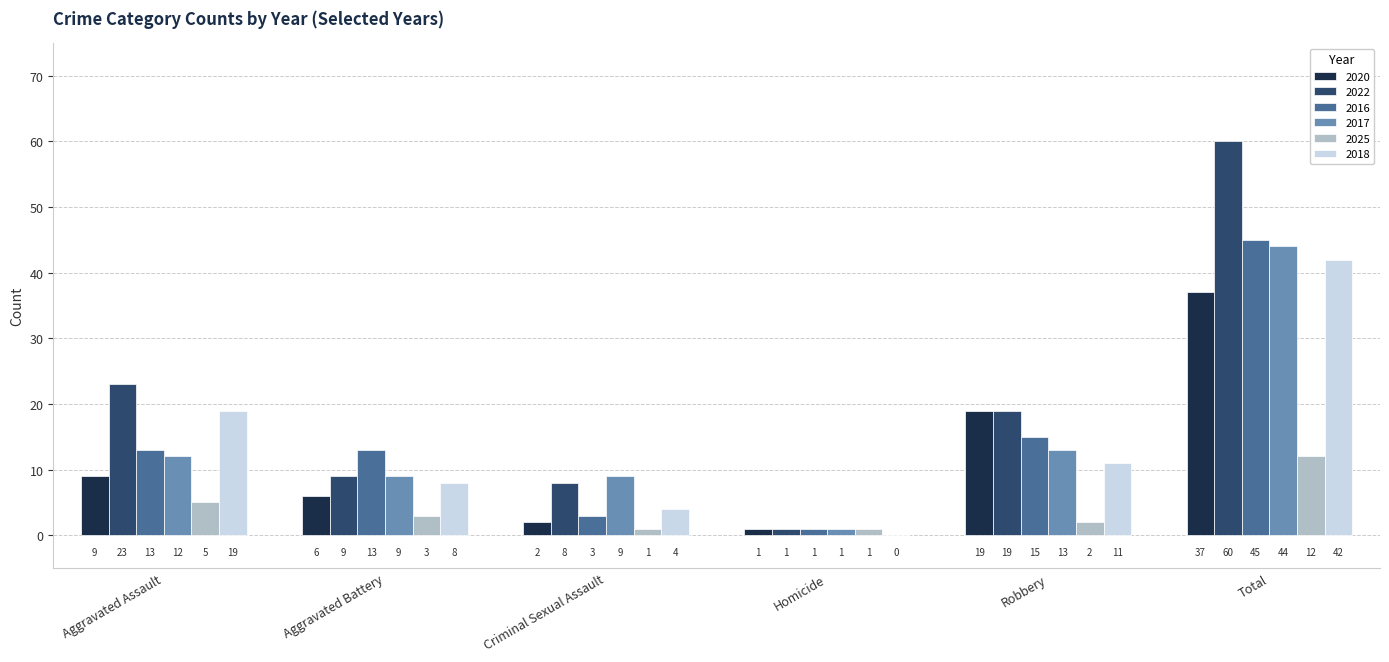

At which category is the sum across all series the highest?

Total